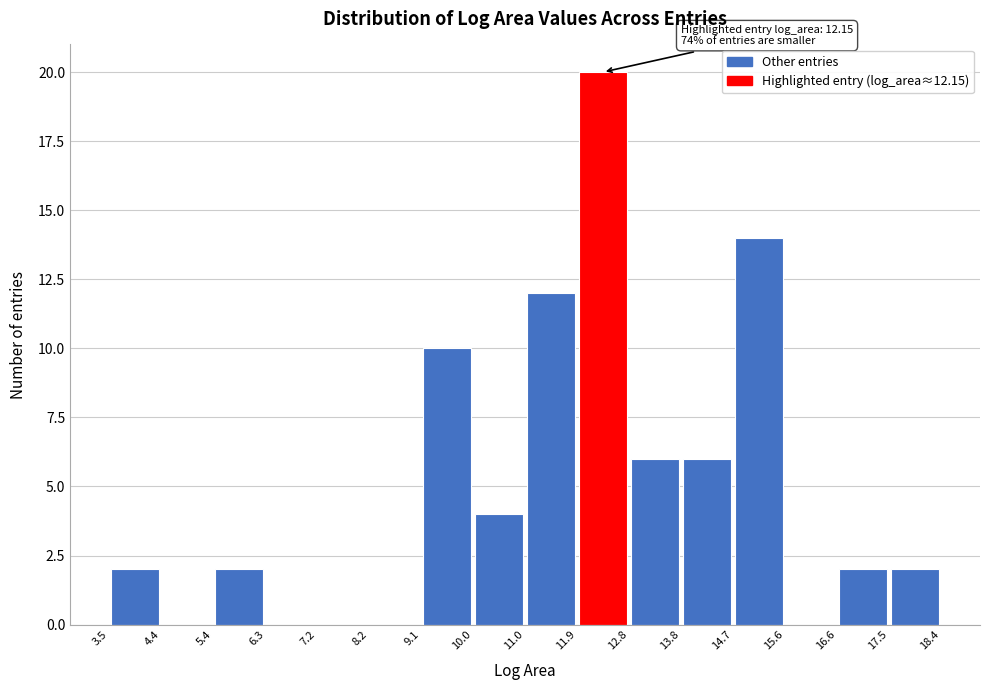

Which range on the x-axis has the tallest bar?

11.9 to 12.8